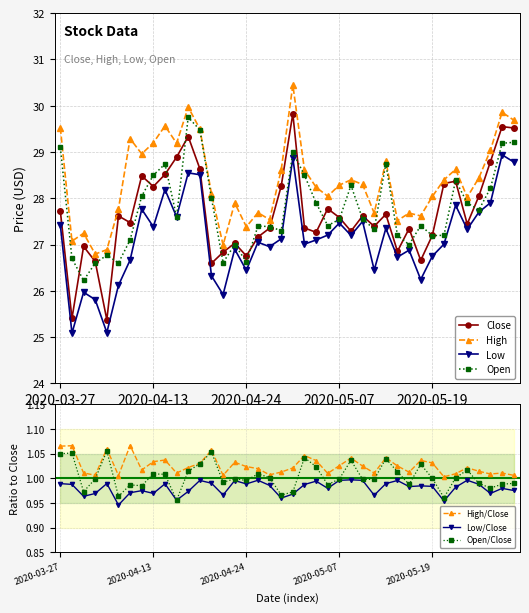

At how many categories does at least one series exceed 27?

37